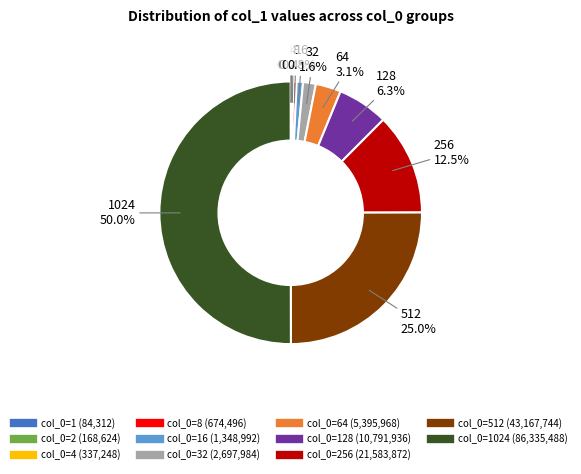

Which category has the smallest portion of the pie?

1